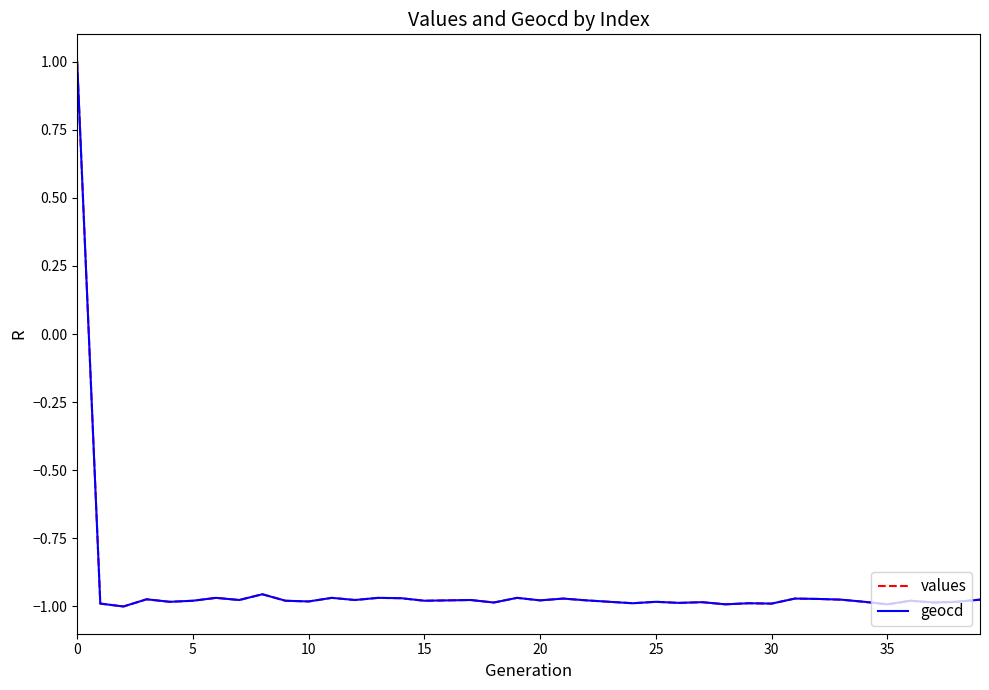

What is the maximum value for geocd?

1.0